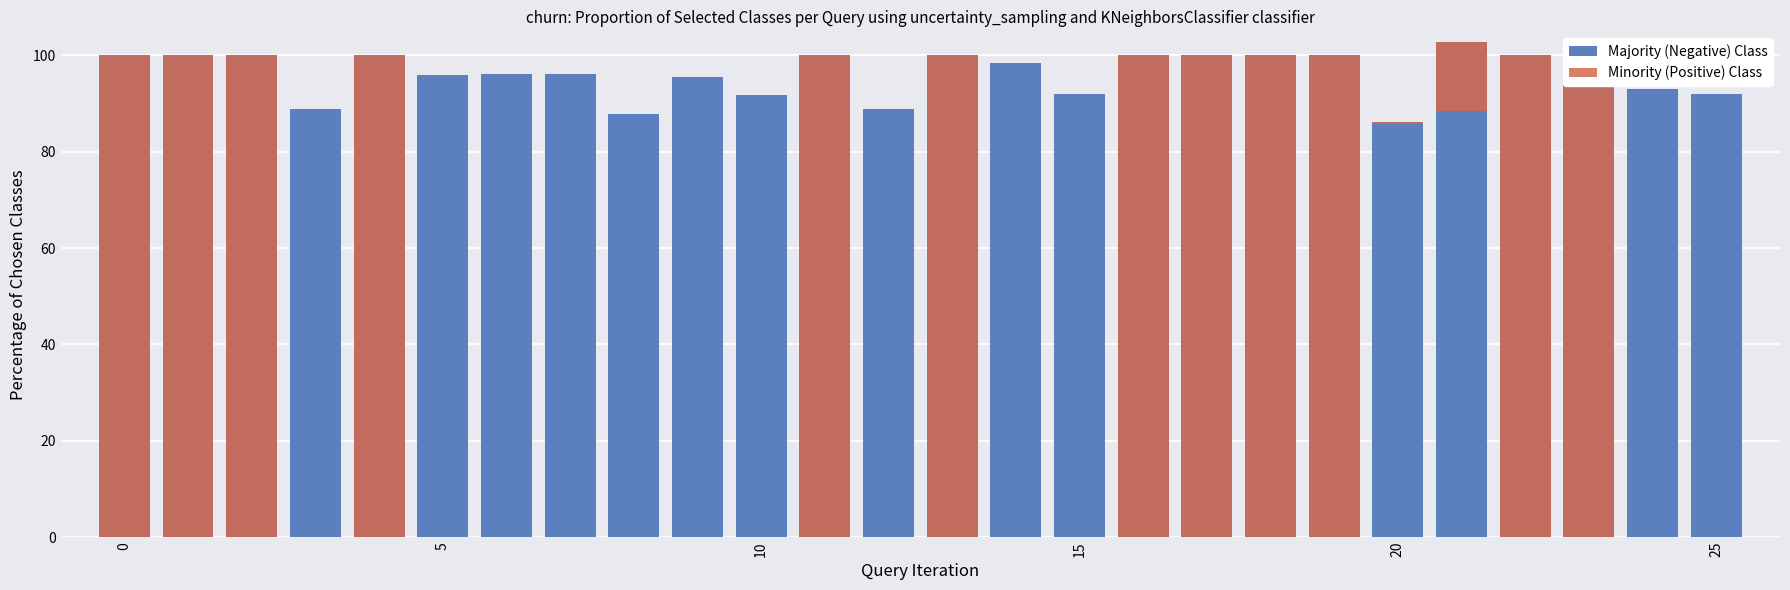

How many data points does each series have?

26